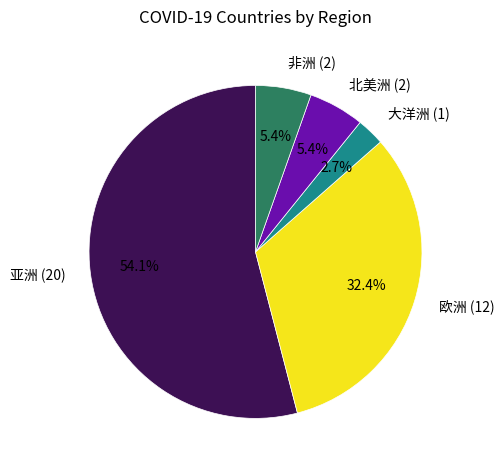

Which has a higher value, 非洲 or 欧洲?

欧洲